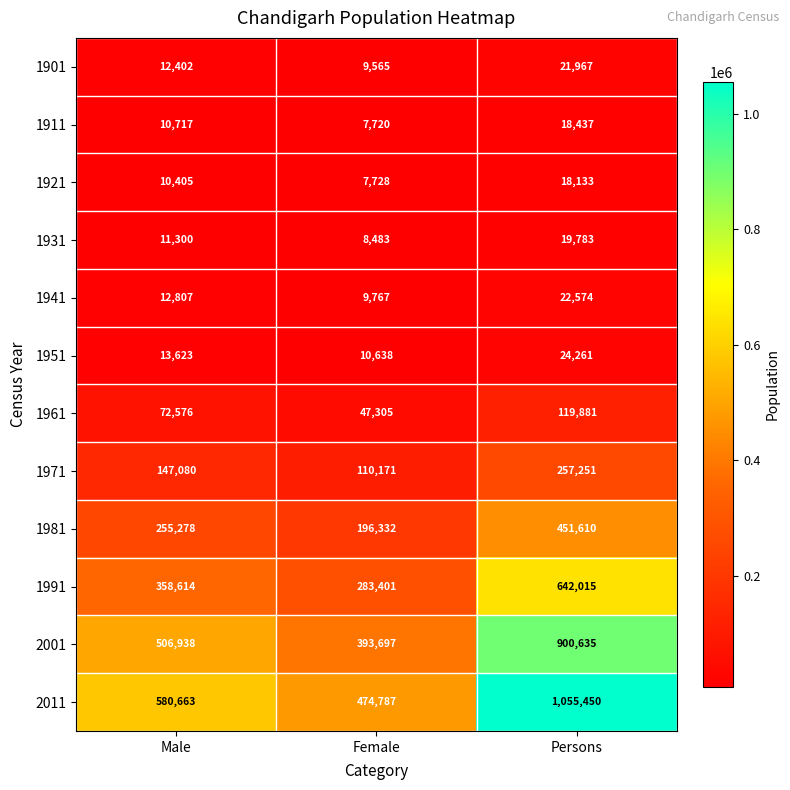

What is the maximum value shown in the chart?

1055450